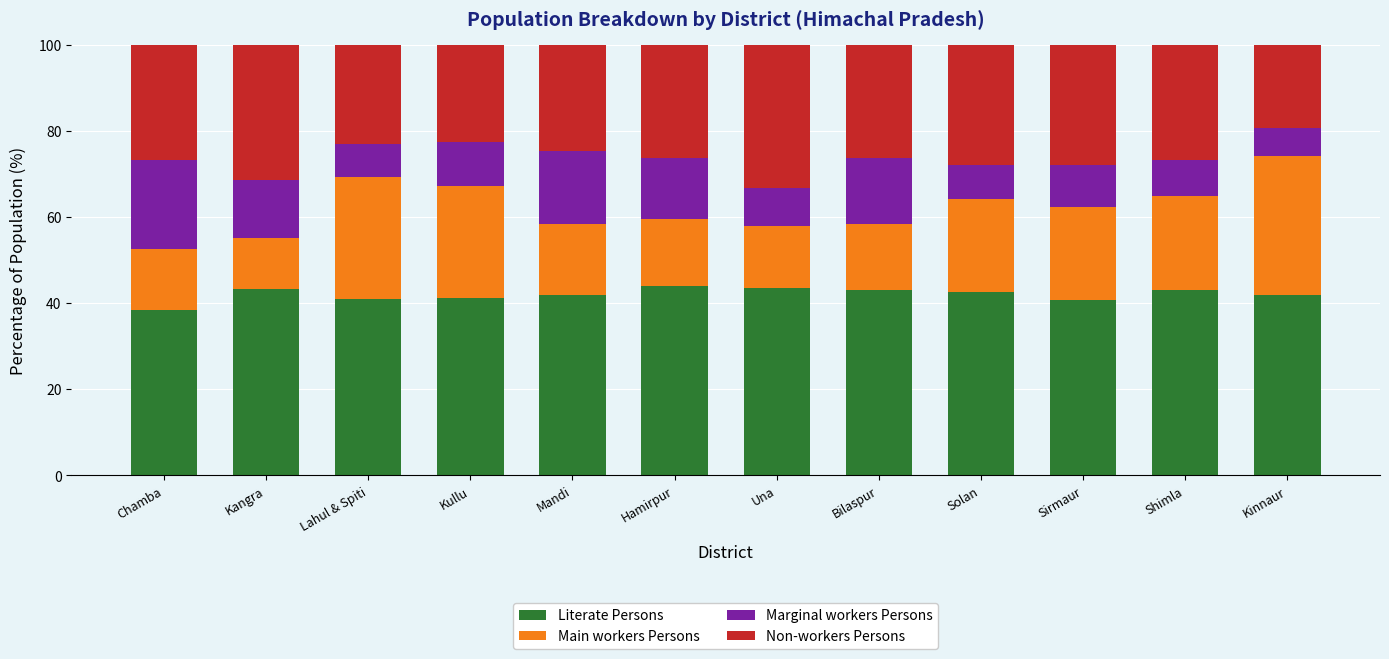

How many data points does each series have?

12